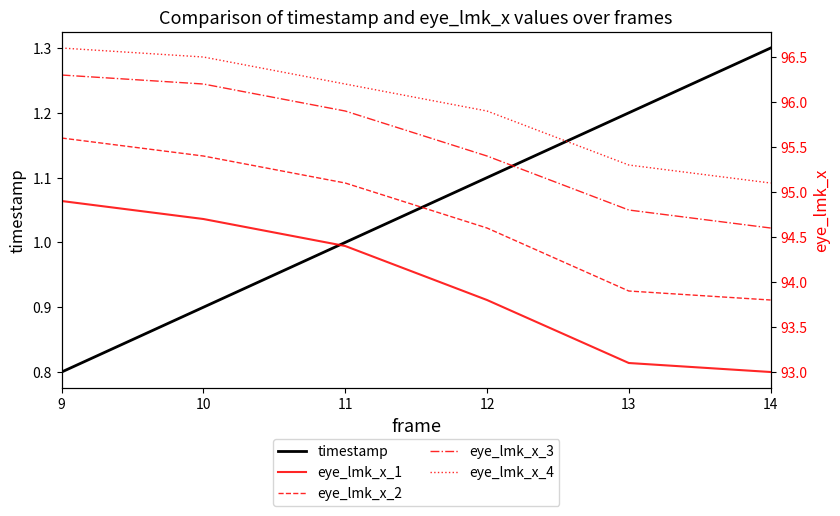

What are all the series names shown in the legend?

timestamp, eye_lmk_x_1, eye_lmk_x_2, eye_lmk_x_3, eye_lmk_x_4